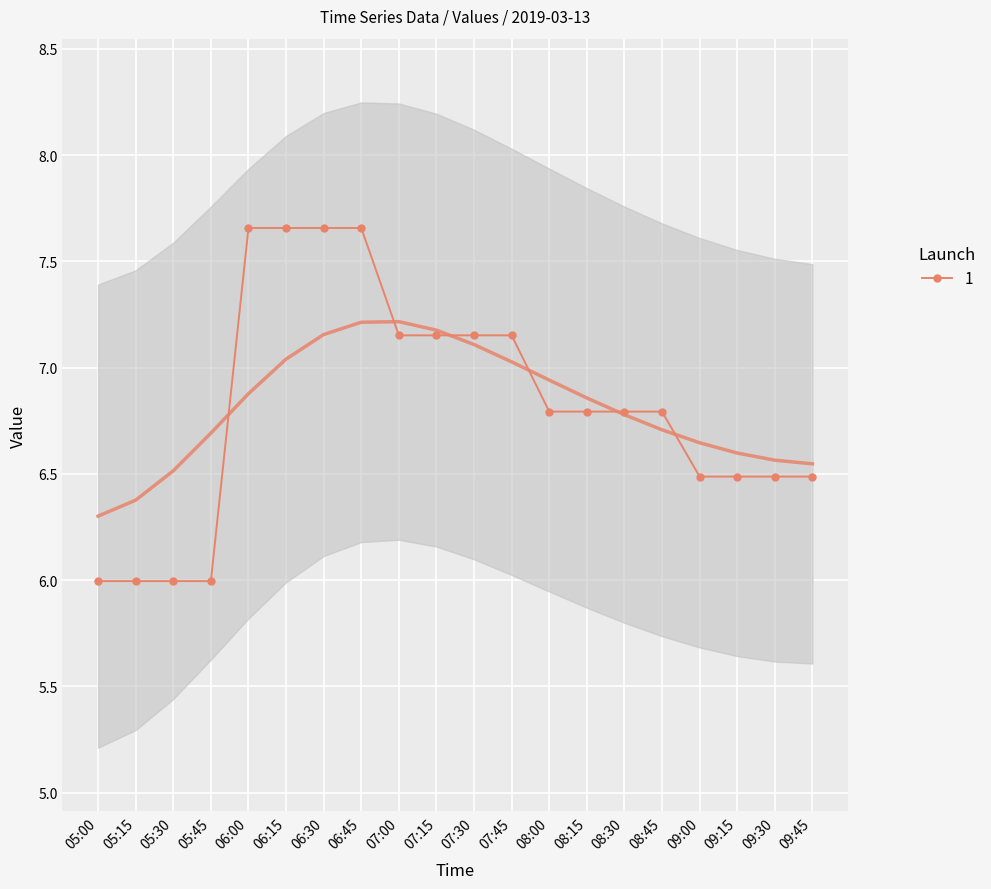

Is the value of 2 at 05:45 greater than the value of 3 at 08:00?

No